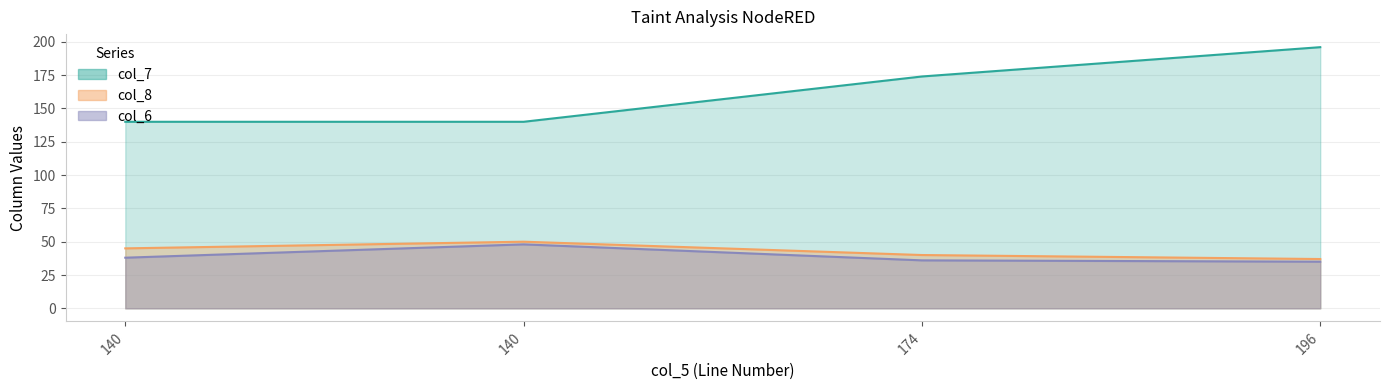

Which category has the highest value across all series?

196